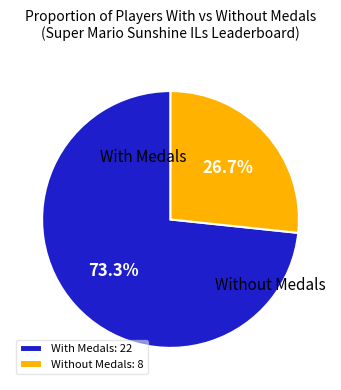

Rank the categories by value from lowest to highest.

Without Medals: 8, With Medals: 22